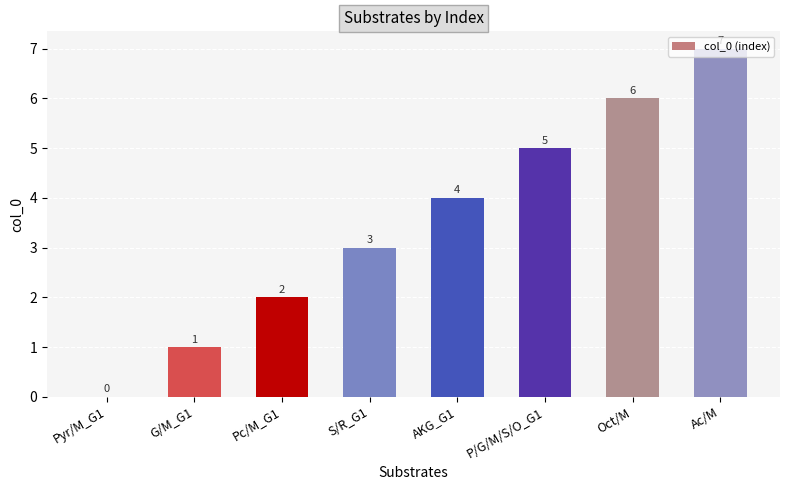

What is the approximate value at AKG_G1?

4